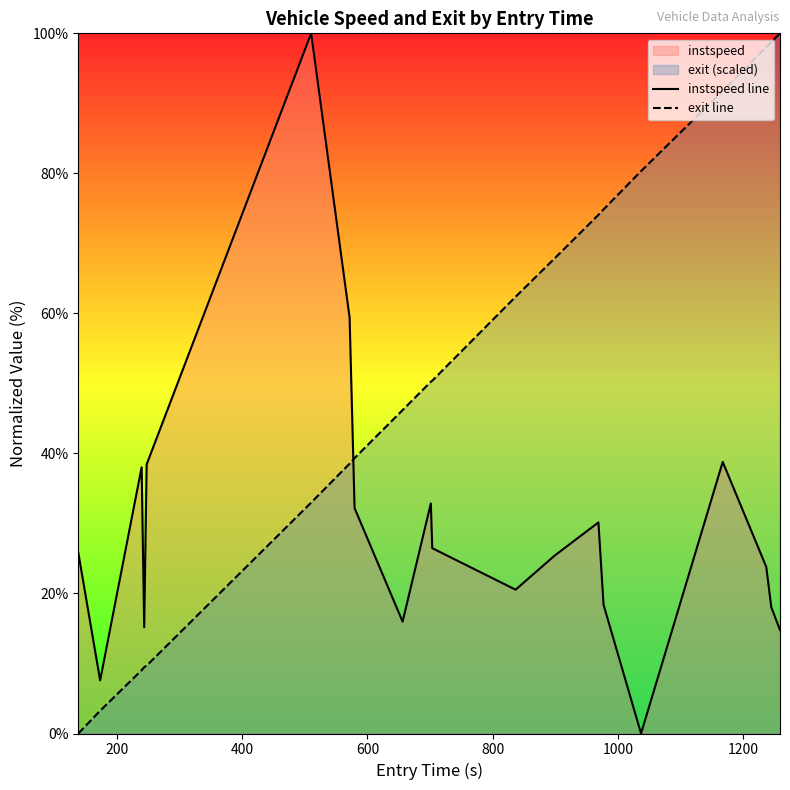

What is the greatest value displayed?

100.0